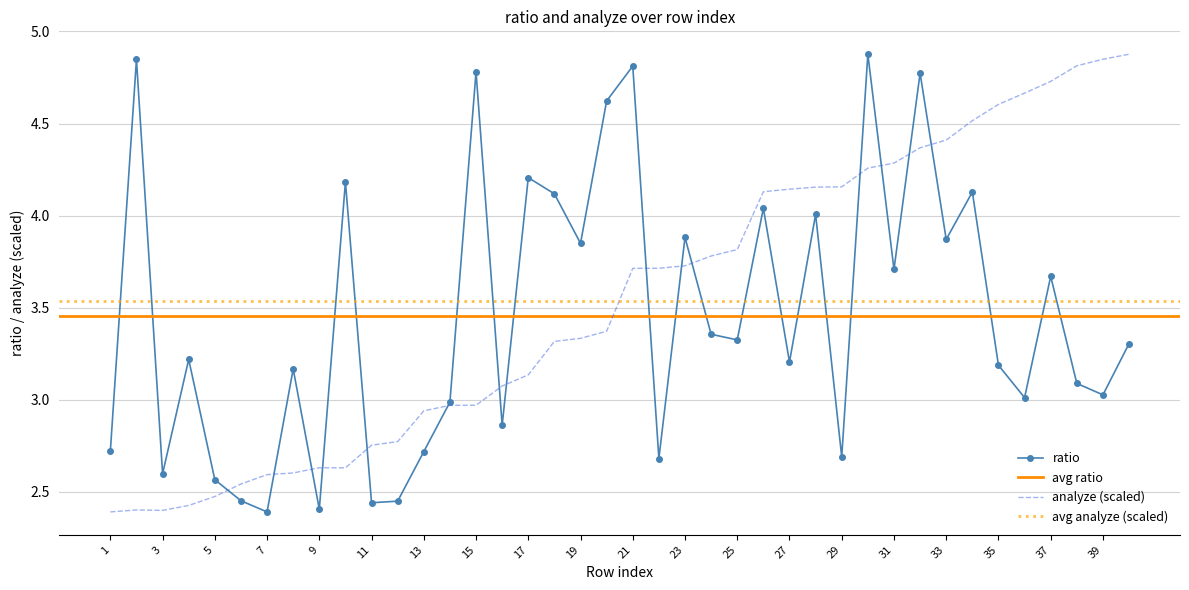

What is the sum of the ratio values at 16 and 1?

5.6